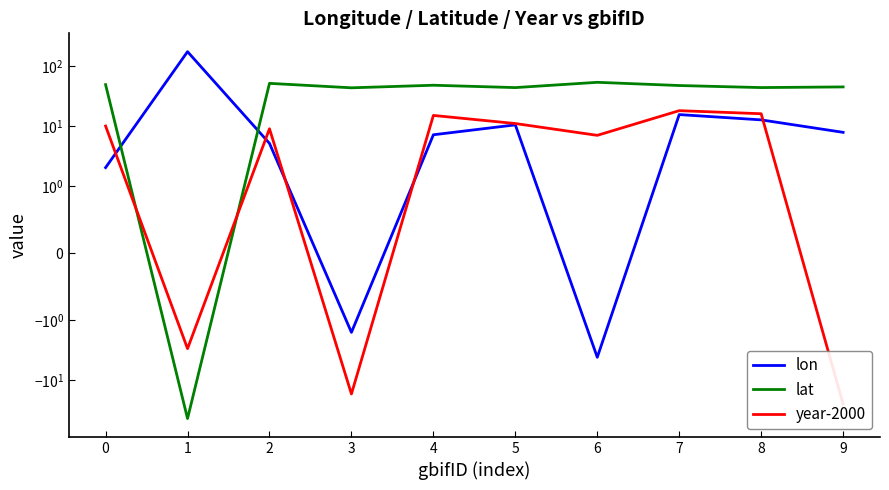

Where is the first local minimum for lat?

1